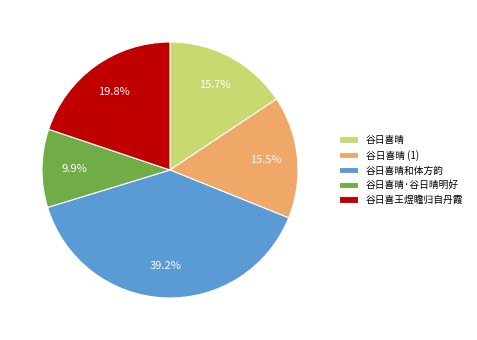

Is the sum of 谷日喜晴 and 谷日喜晴和体方韵 greater than half?

Yes